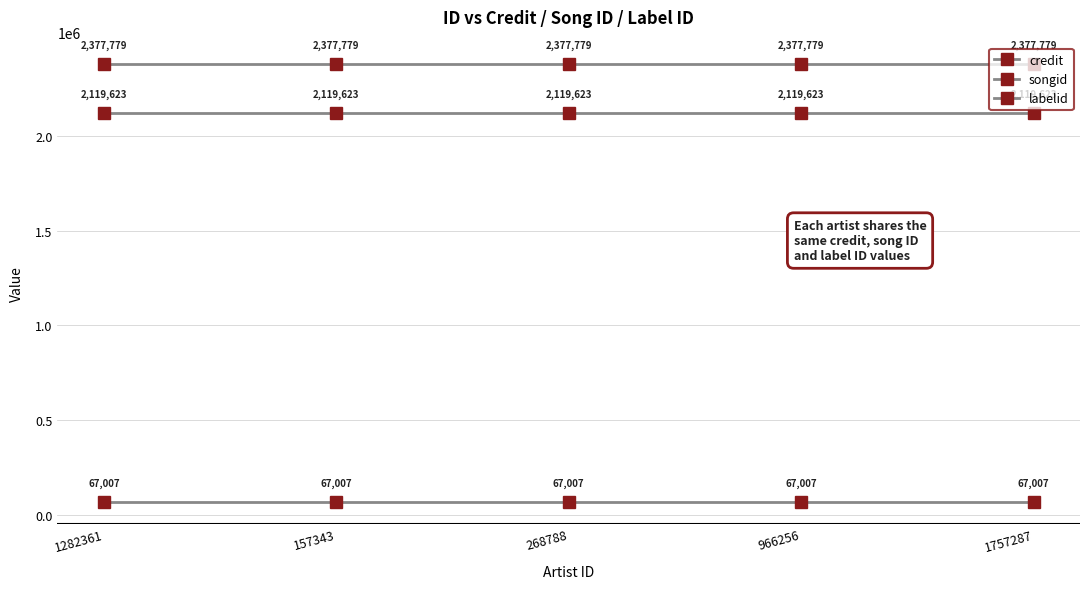

How many data points does each series have?

5